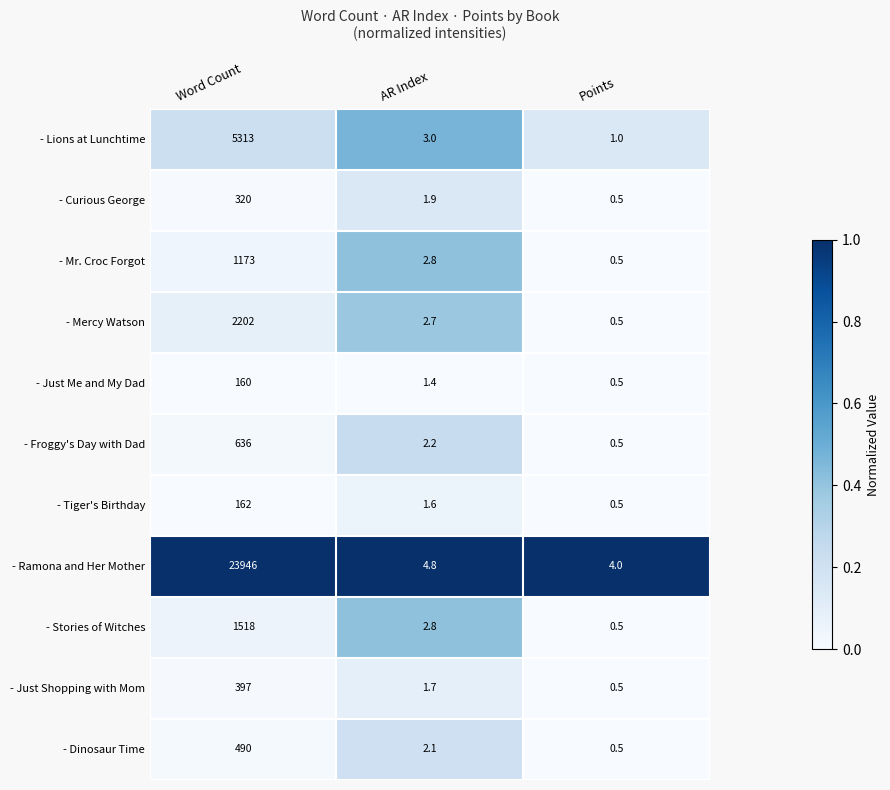

What is the difference between the - Tiger's Birthday values at Points and Word Count?

161.5